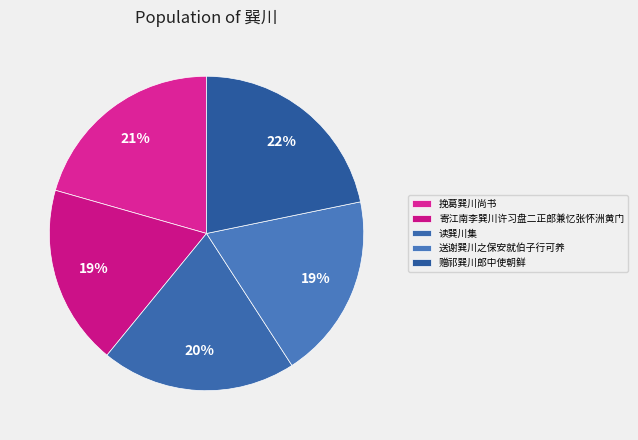

Rank the categories by value from highest to lowest.

赠祁巽川郎中使朝鲜, 挽葛巽川尚书, 读巽川集, 送谢巽川之保安就伯子行可养, 寄江南李巽川许习盘二正郎兼忆张怀洲黄门